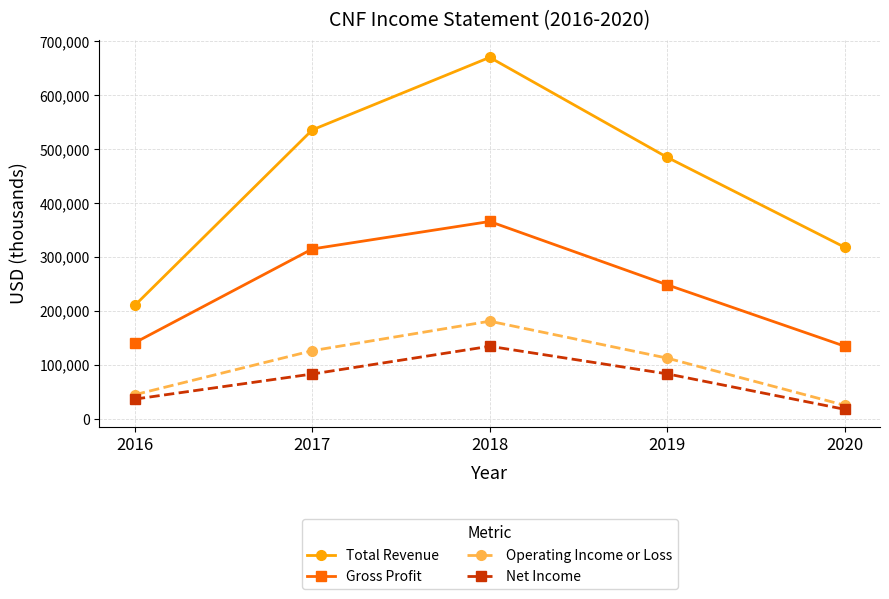

True or false: Net Income and Operating Income or Loss cross at least once.

False